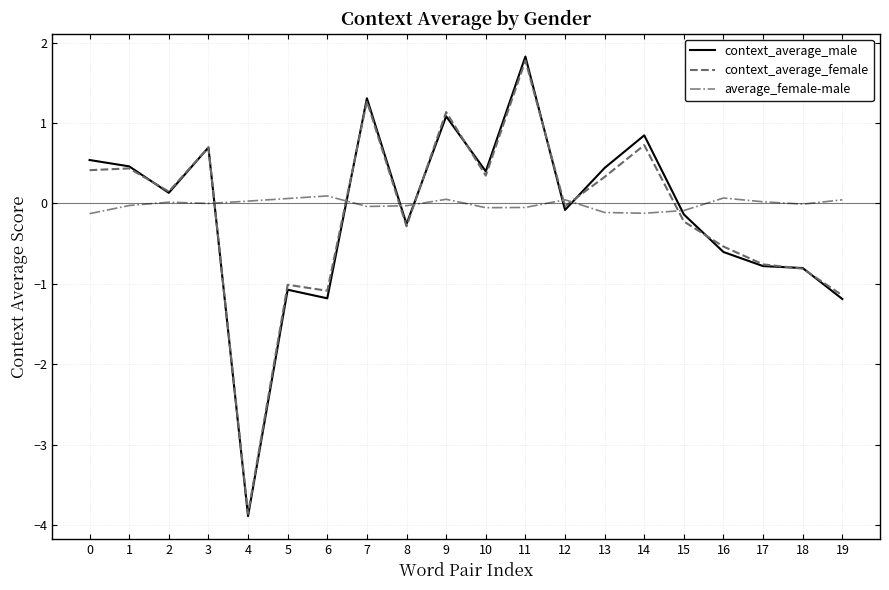

The context_average_male series shows -1.7 at 6. True or false?

False